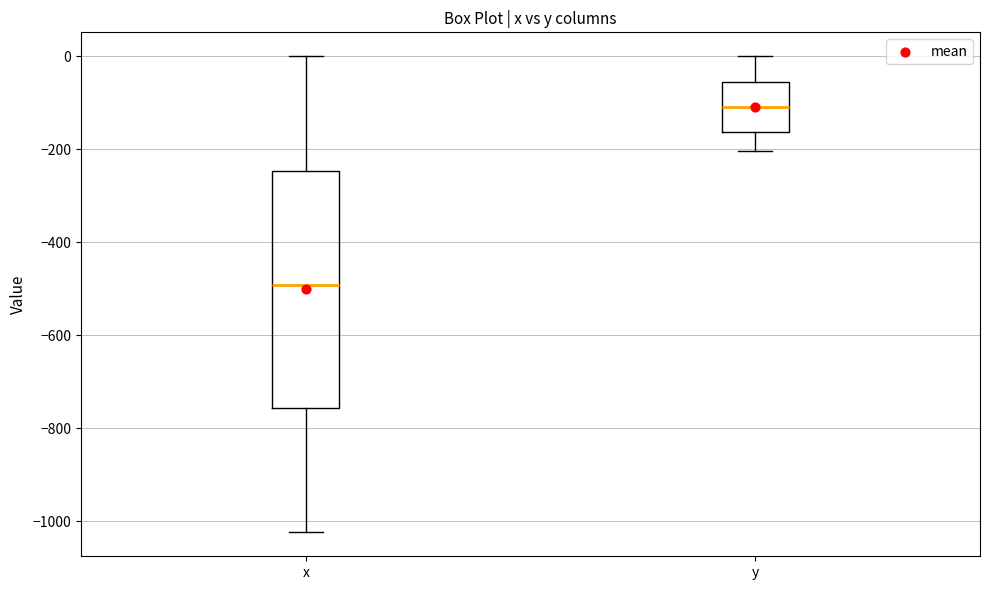

Where does the lower whisker of the box for x end on the y-axis? The values are not printed on the chart, so give them approximately, as read against the axis.

-1020